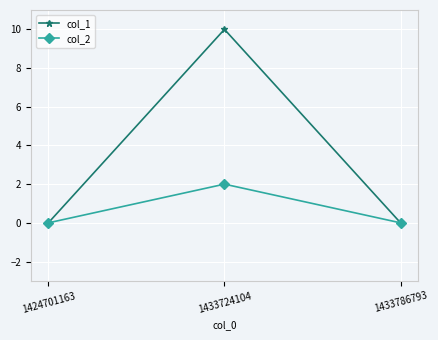

How many series are shown in this chart?

2